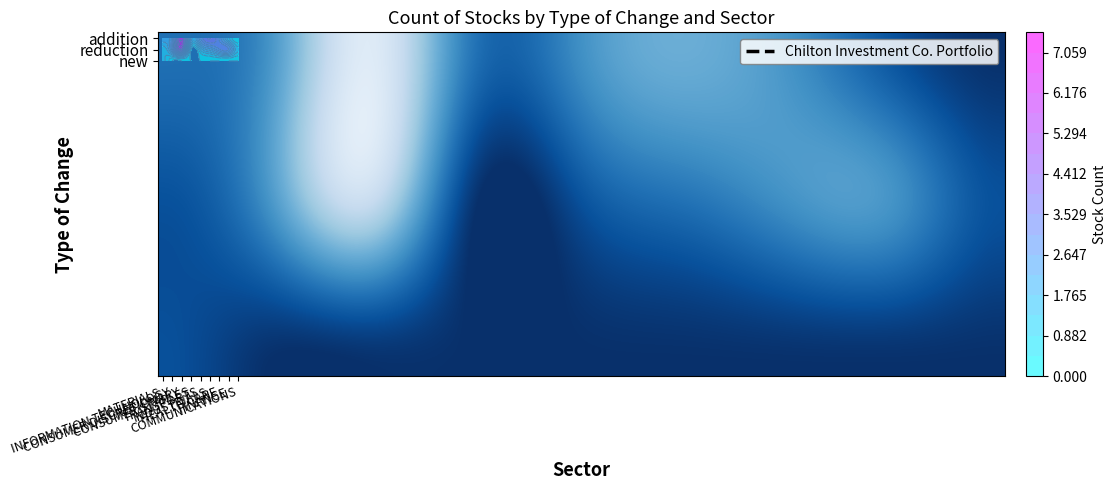

Is the value of new at FINANCE greater than the value of addition at MATERIALS?

No